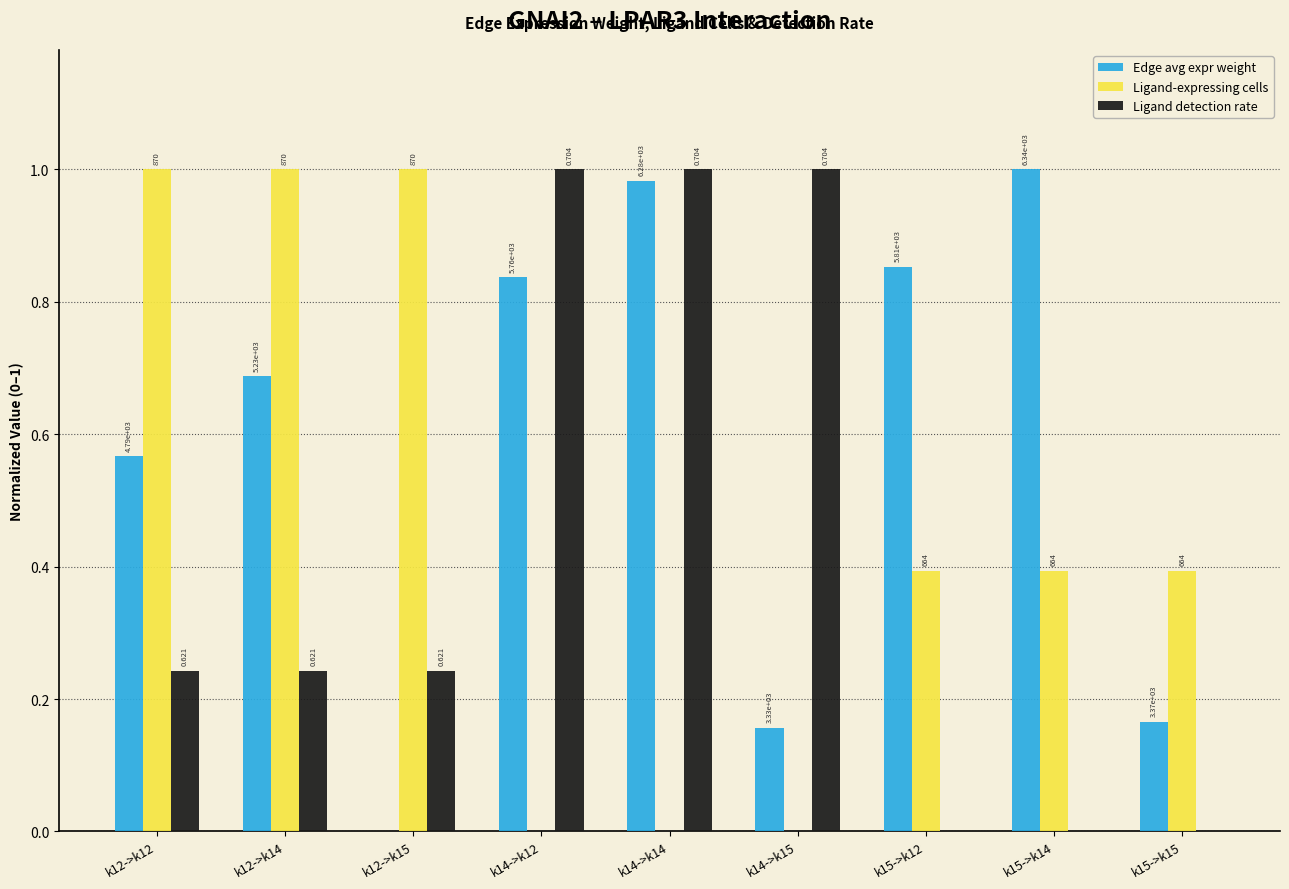

At which category does the chart reach its peak across all series?

k15->k14